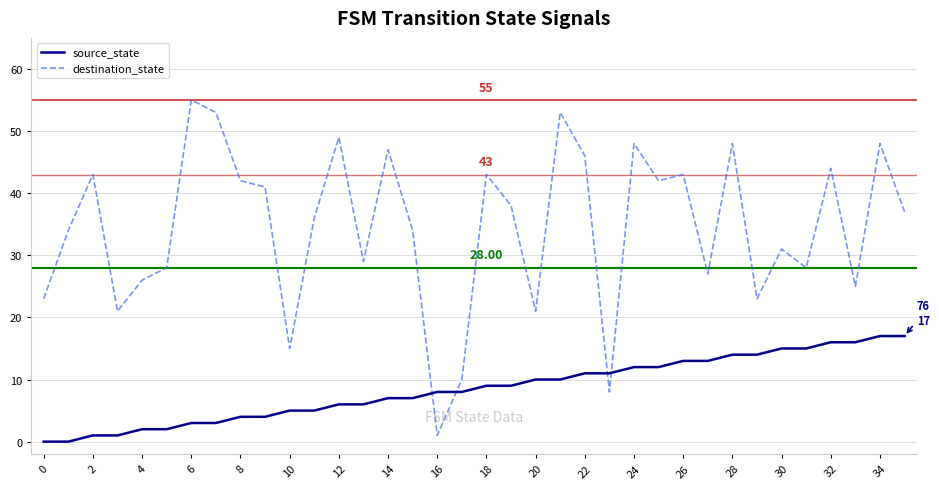

After their last crossing, which series has the higher values: destination_state or source_state?

destination_state